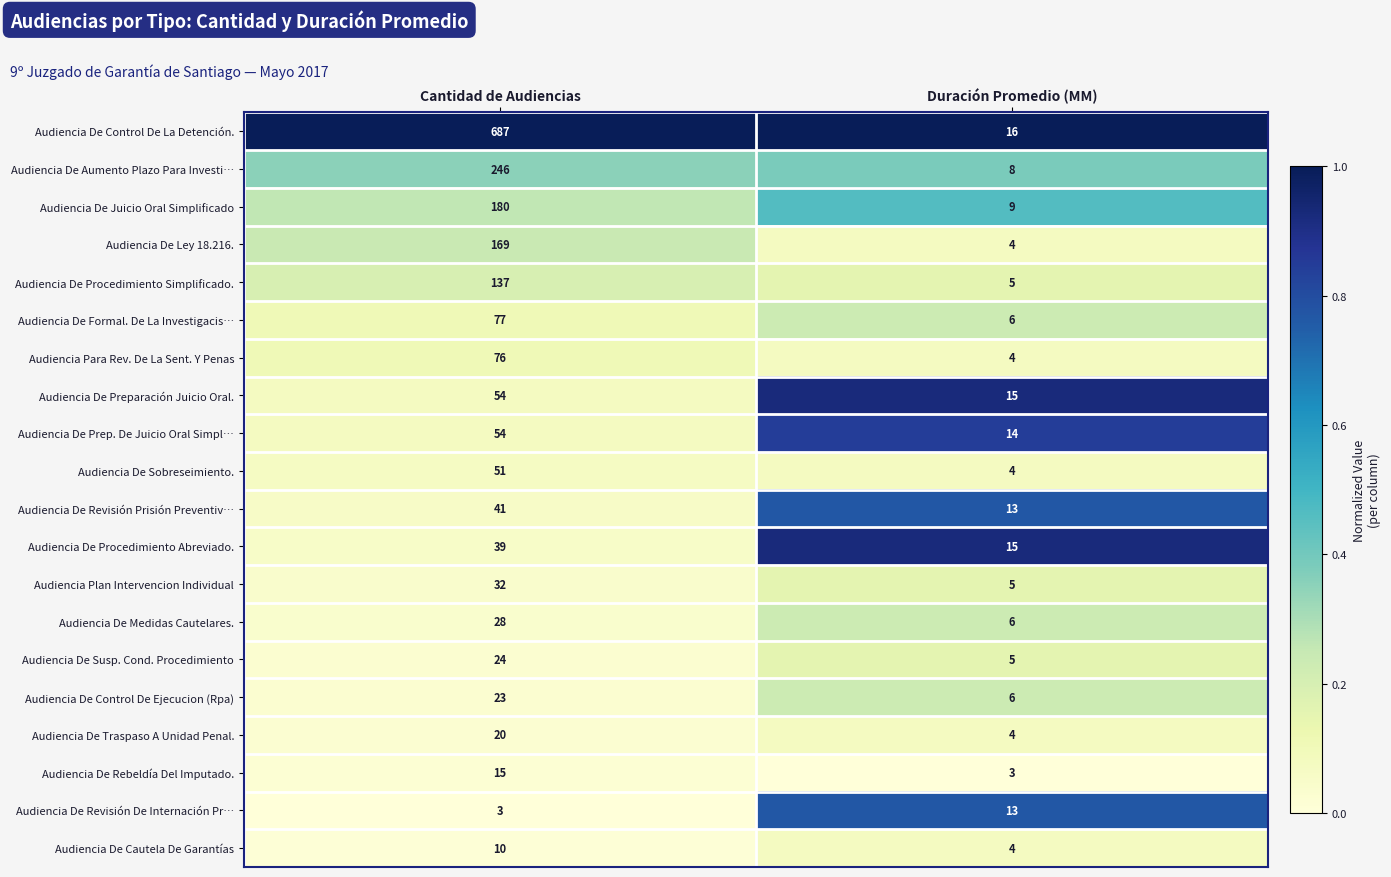

Which series has the largest range (max minus min)?

Audiencia De Control De La Detención.